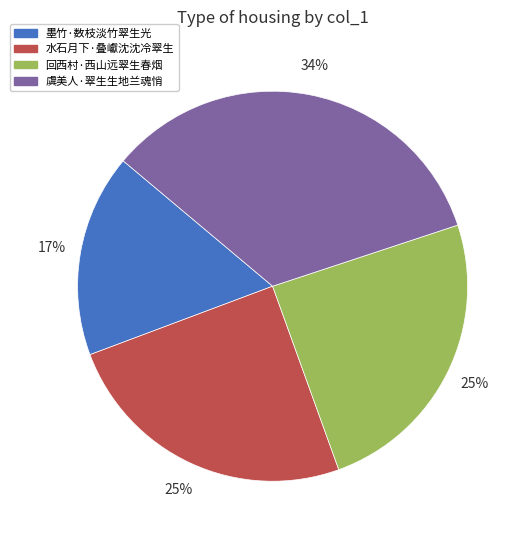

Which slice is the smallest?

墨竹·数枝淡竹翠生光